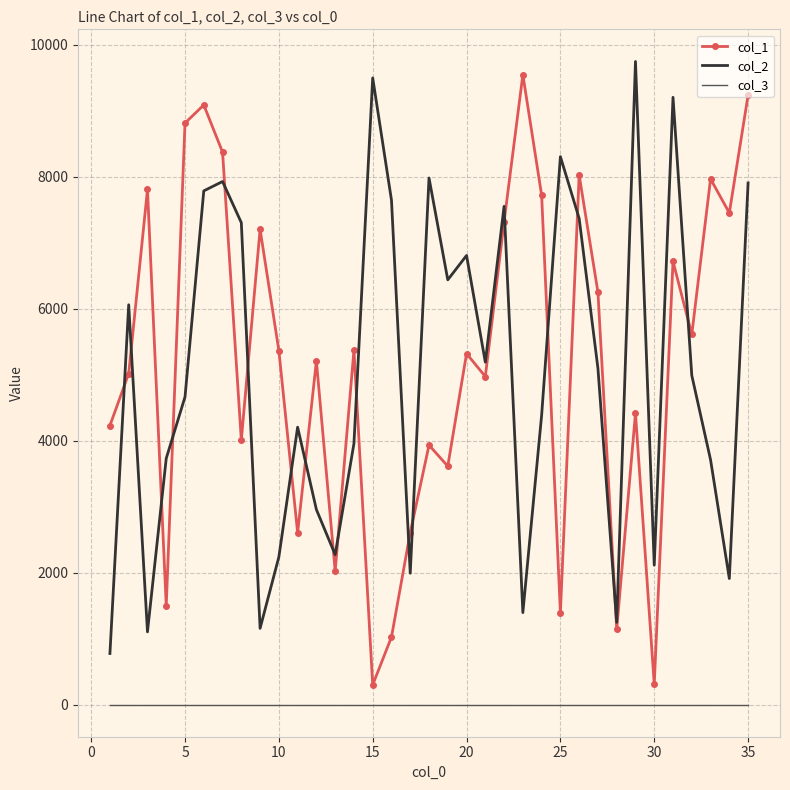

What is the maximum value shown in the chart?

9747